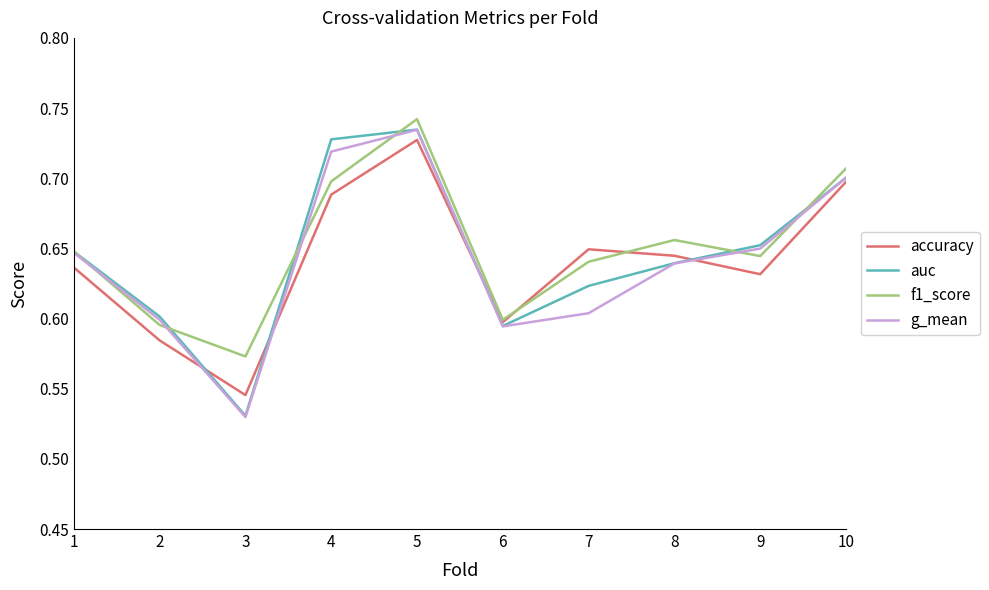

What are all the series names shown in the legend?

accuracy, auc, f1_score, g_mean